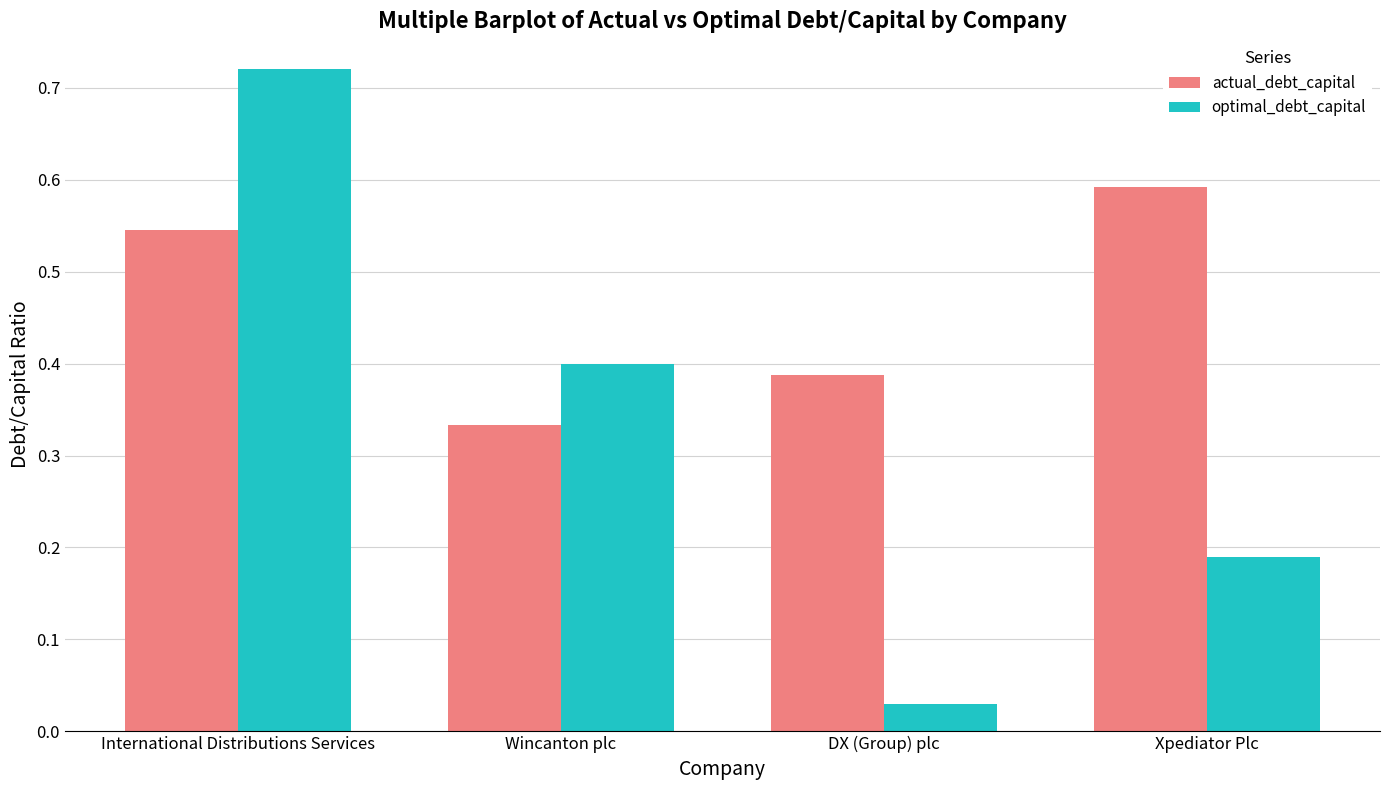

At DX (Group) plc, list the series in order from smallest to largest.

optimal_debt_capital, actual_debt_capital